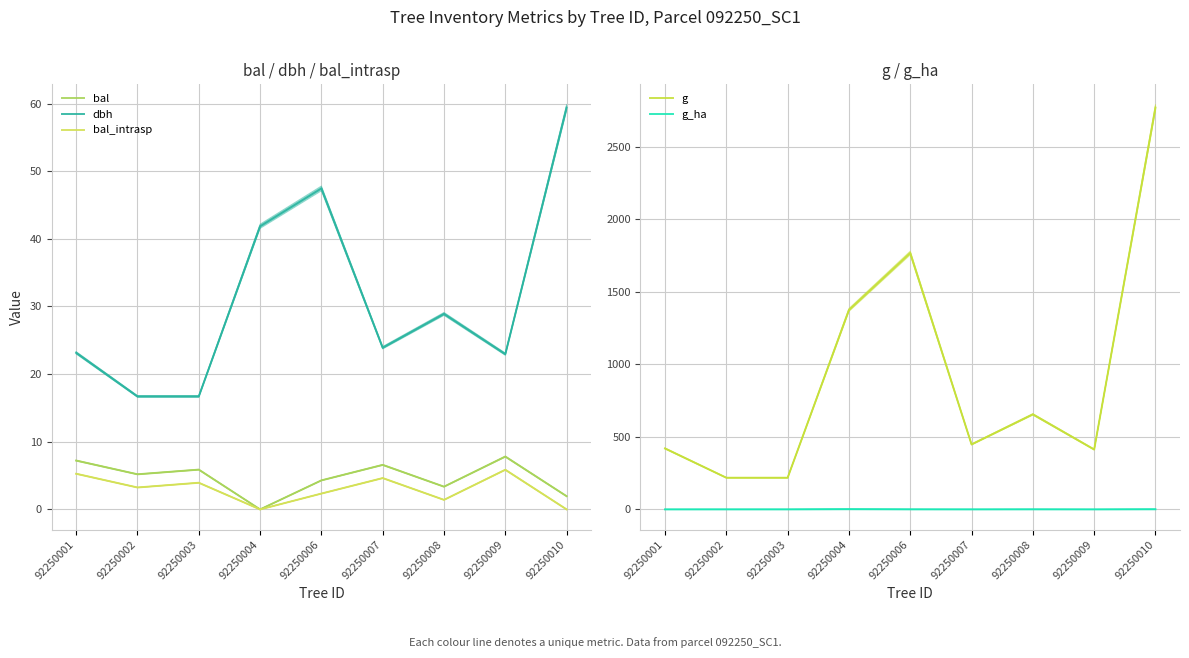

What is the difference between the maximum and minimum values in the g series?

2552.1